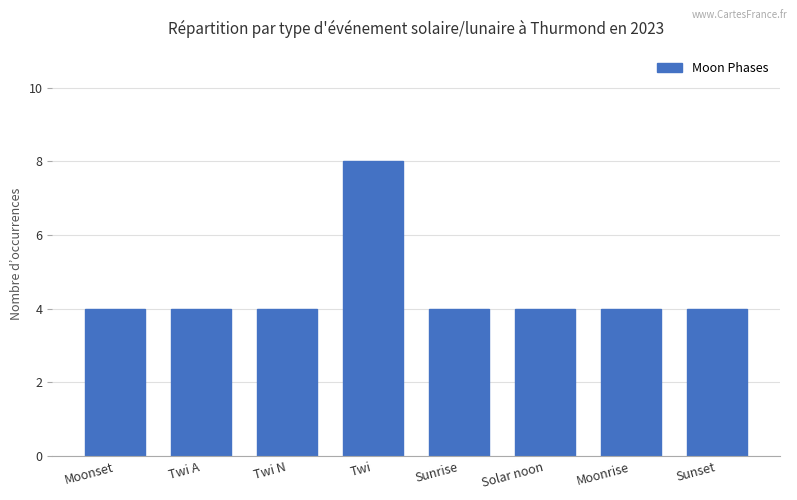

What is the label of the 2nd bar from the right?

Moonrise